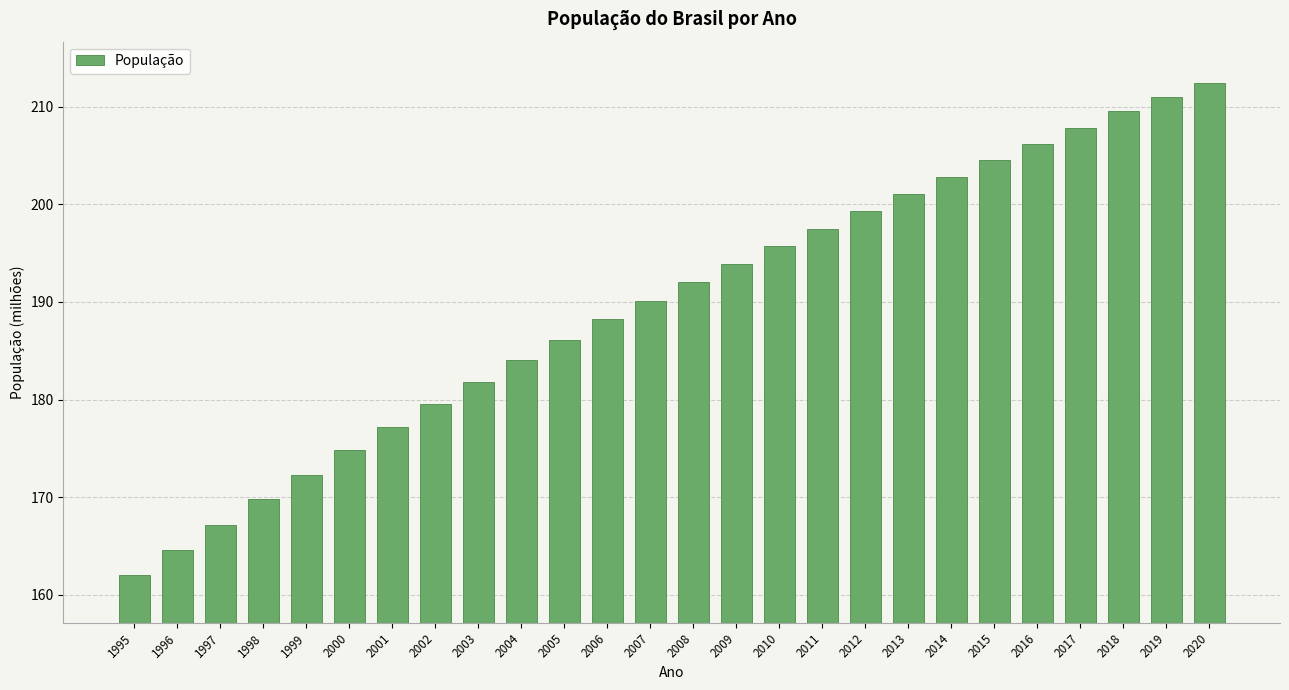

Read the value at 2018.

209.5